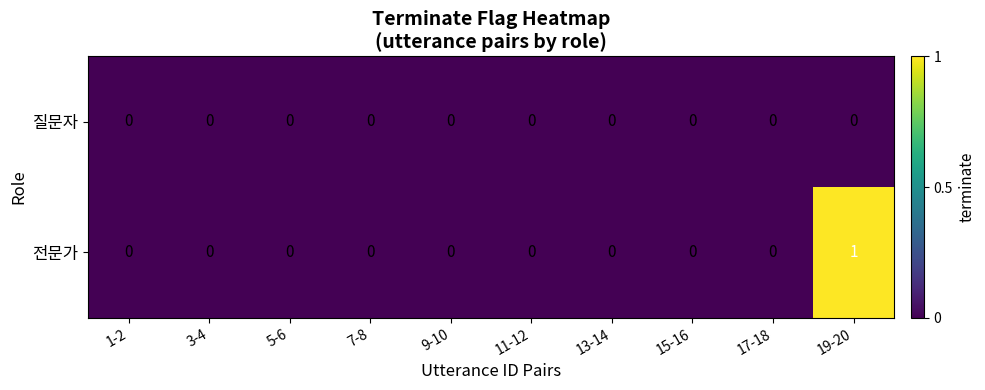

Which series has the largest range (max minus min)?

전문가